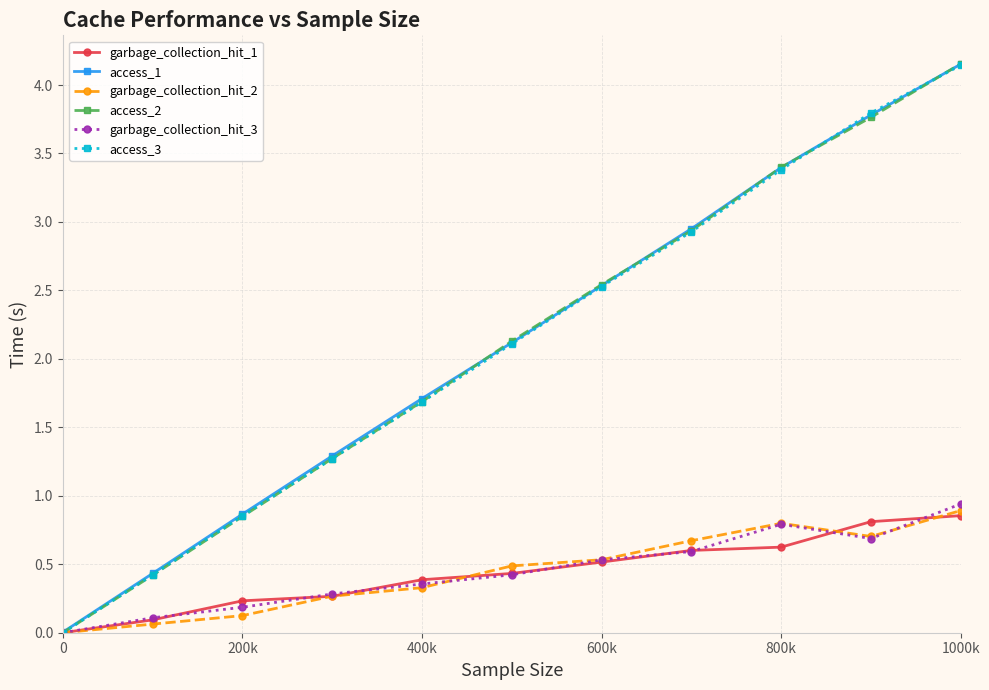

What is the value of the access_3 point at the 8th from the left?

2.9